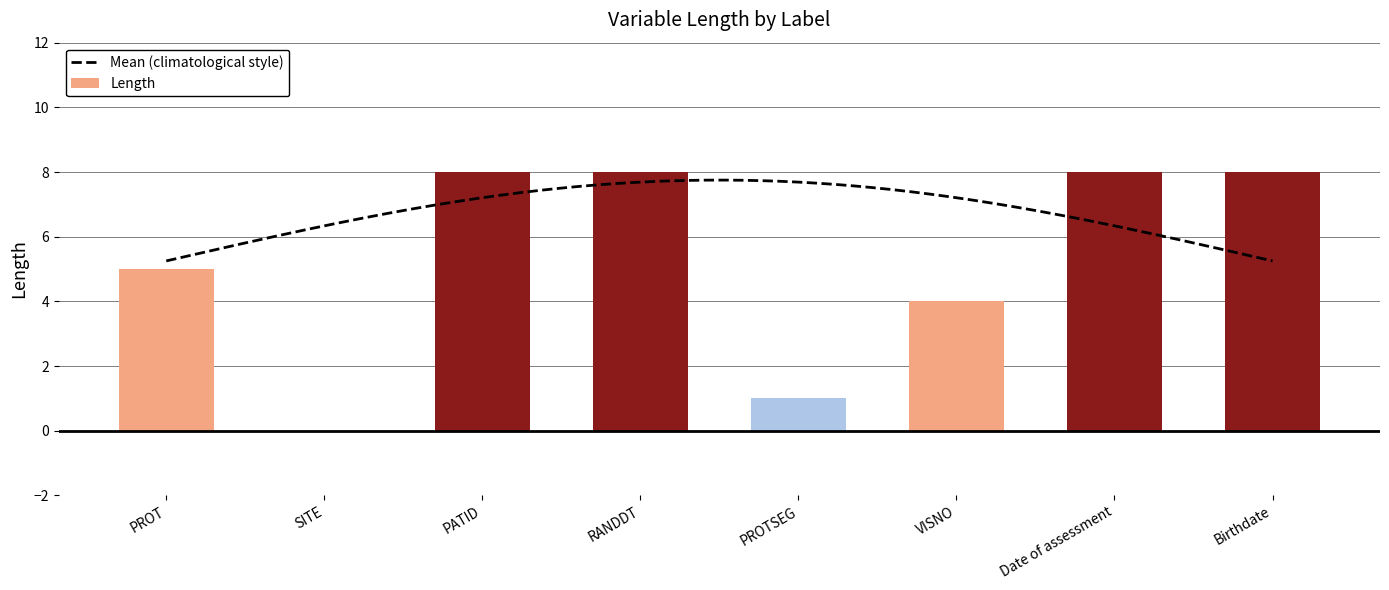

How many values are below 8?

4